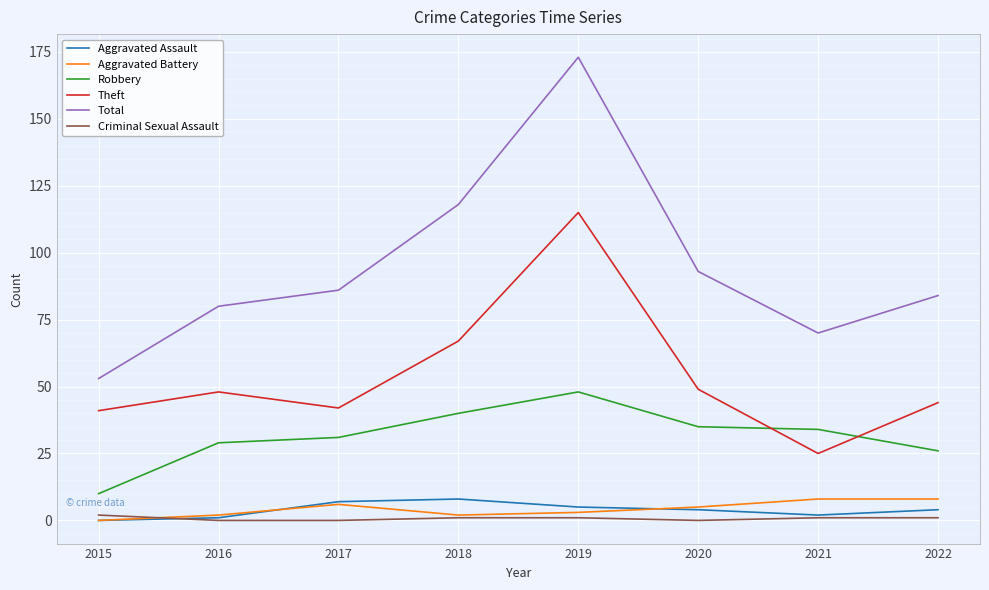

In Robbery, how many points are higher than both neighbors (excluding endpoints)?

1